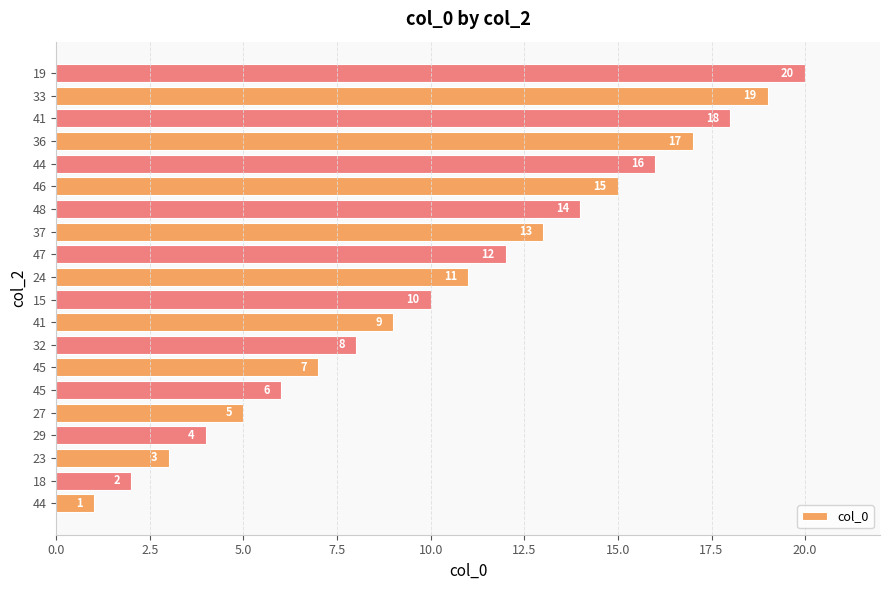

What is the greatest value displayed?

20